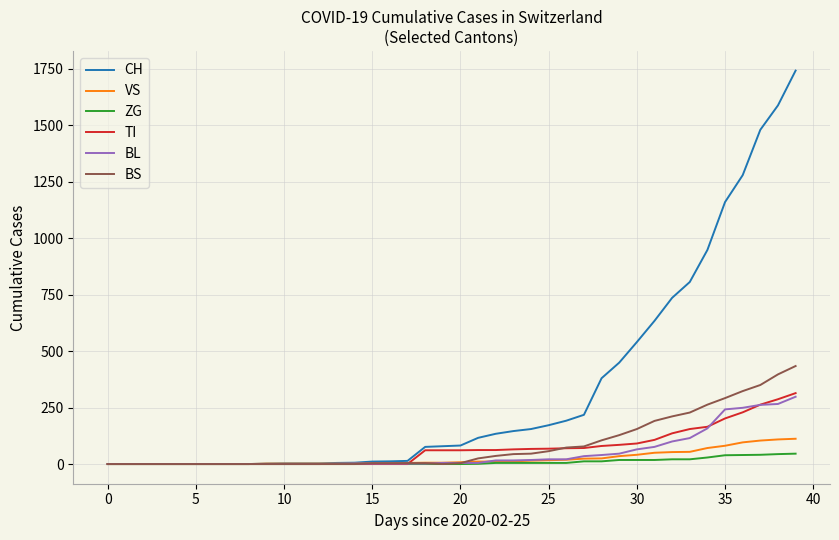

What is the maximum value shown in the chart?

1742